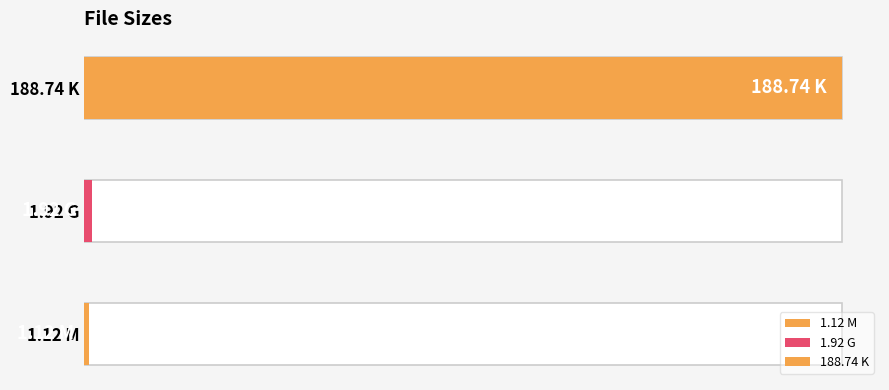

Is it true that the value at 188.74 K is 320.8?

False